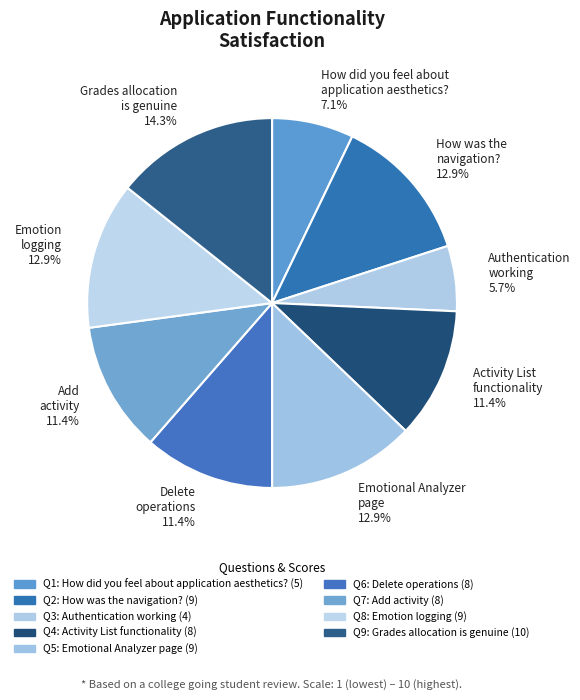

Which has a higher value, Authentication working or Emotion logging?

Emotion logging